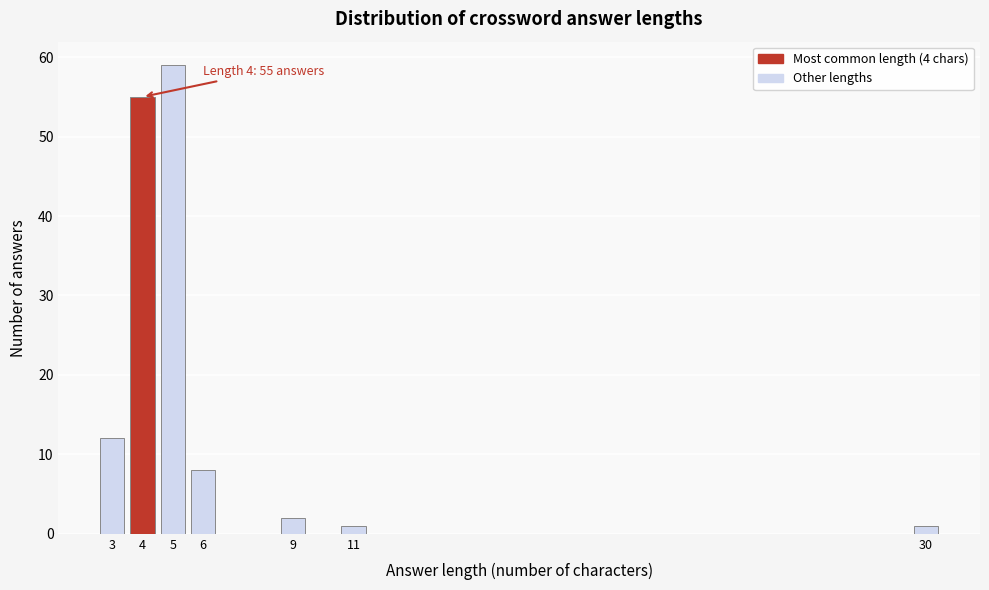

Reading left to right, list all the values displayed in this chart.

12	55	59	8	2	1	1